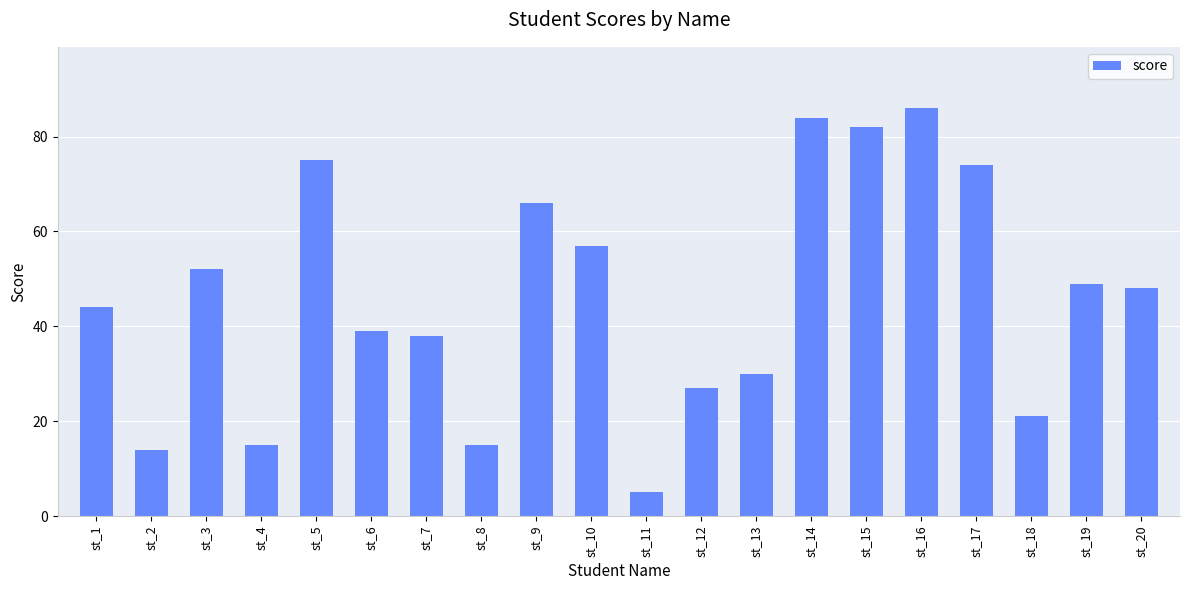

What is the maximum value shown in the chart?

86